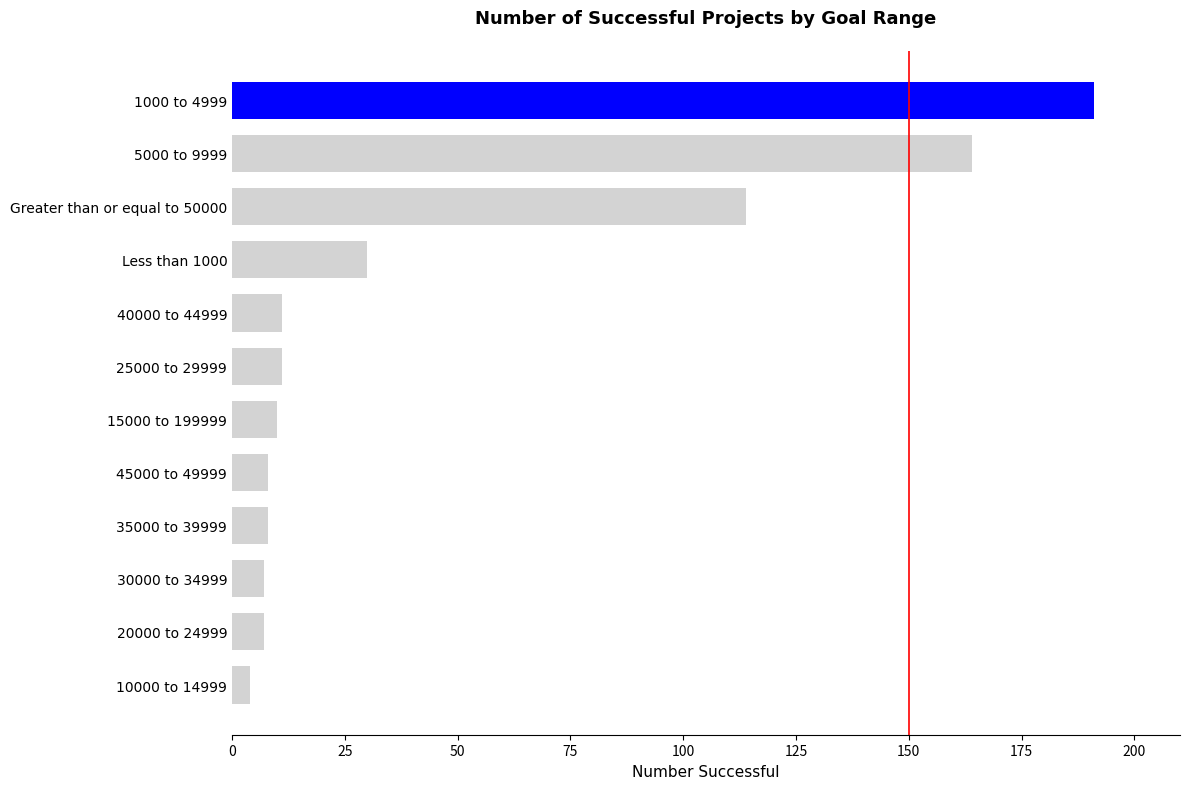

How many data points does each series have?

12